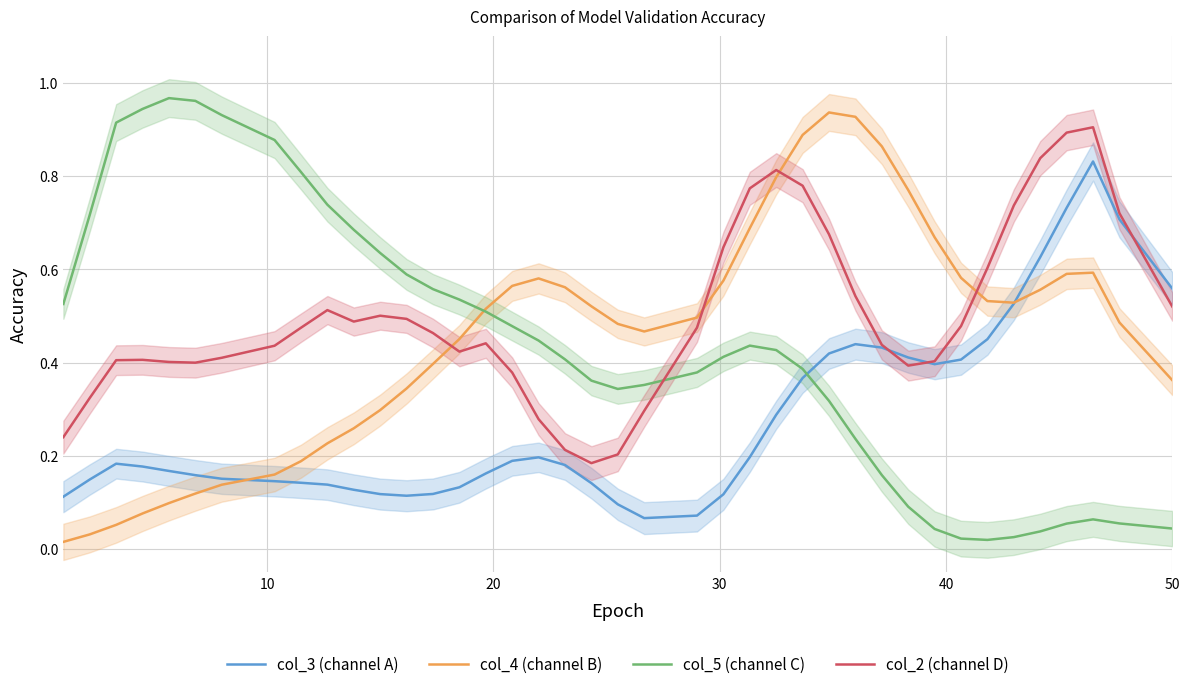

After their last crossing, which series has the higher values: col_4 (channel B) or col_2 (channel D)?

col_2 (channel D)